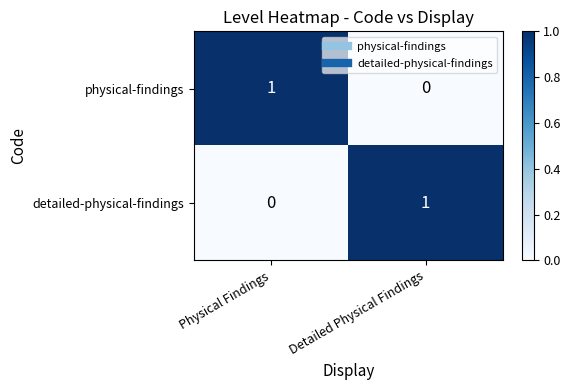

The detailed-physical-findings series shows 2 at Detailed Physical Findings. True or false?

False